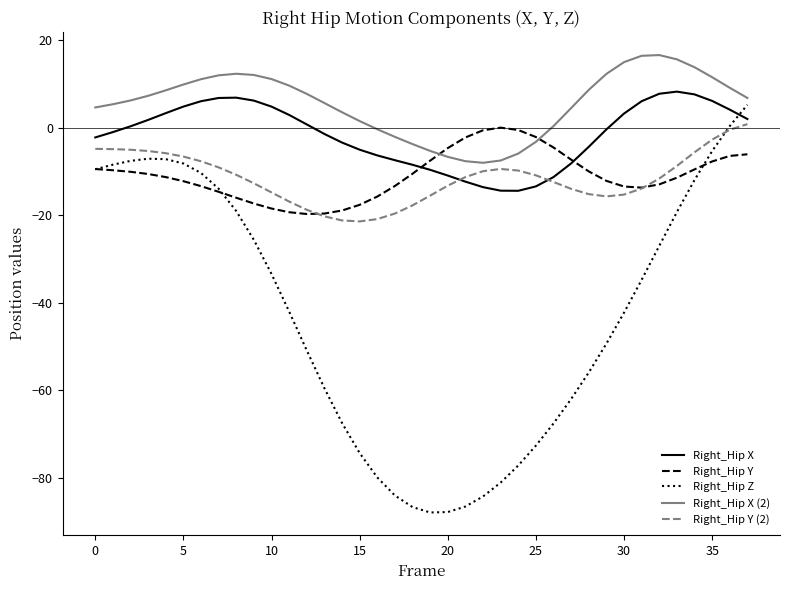

Which series has the largest total across all categories?

Right_Hip X (2)